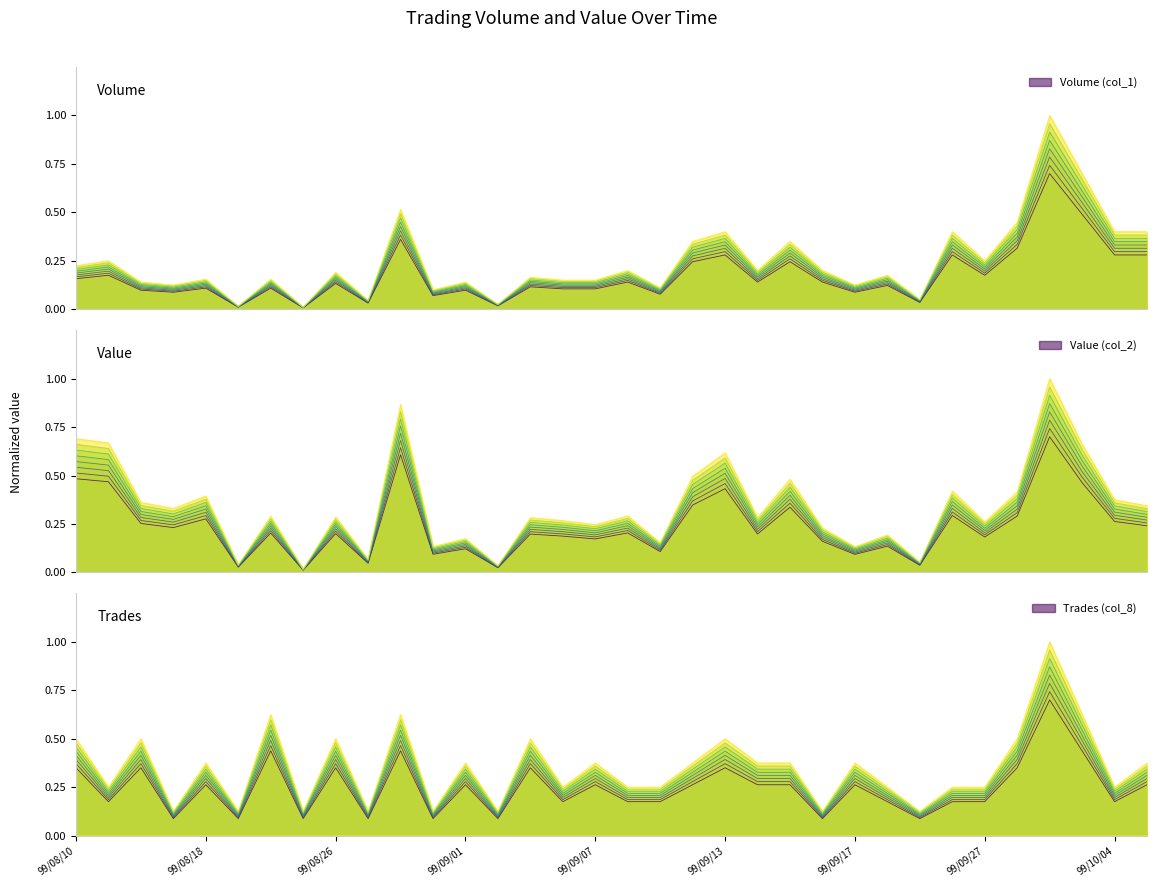

What is the value of the Trades (col_8) point at the 28th from the left?

0.2